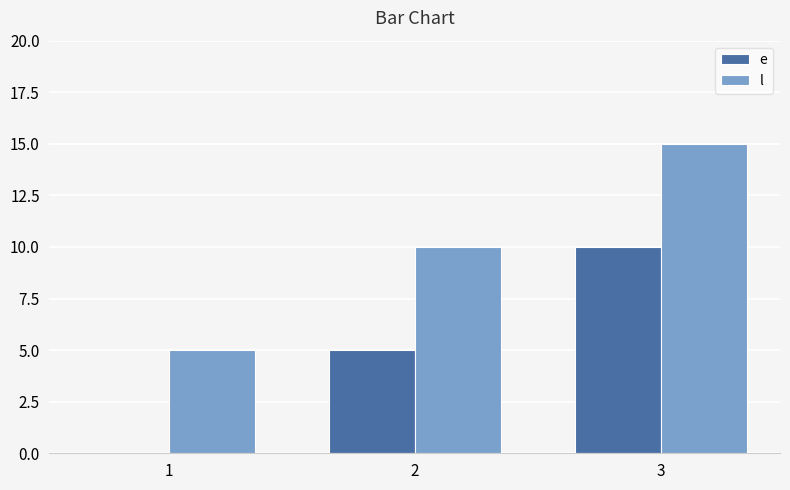

Count the number of categories in the chart.

3